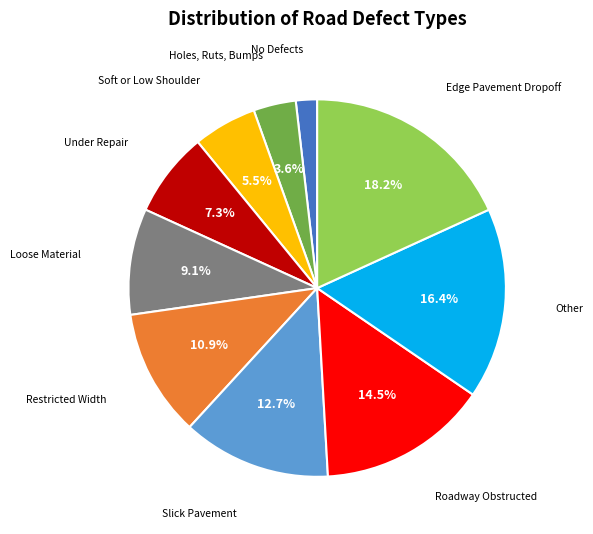

Is there a majority slice in this chart?

No